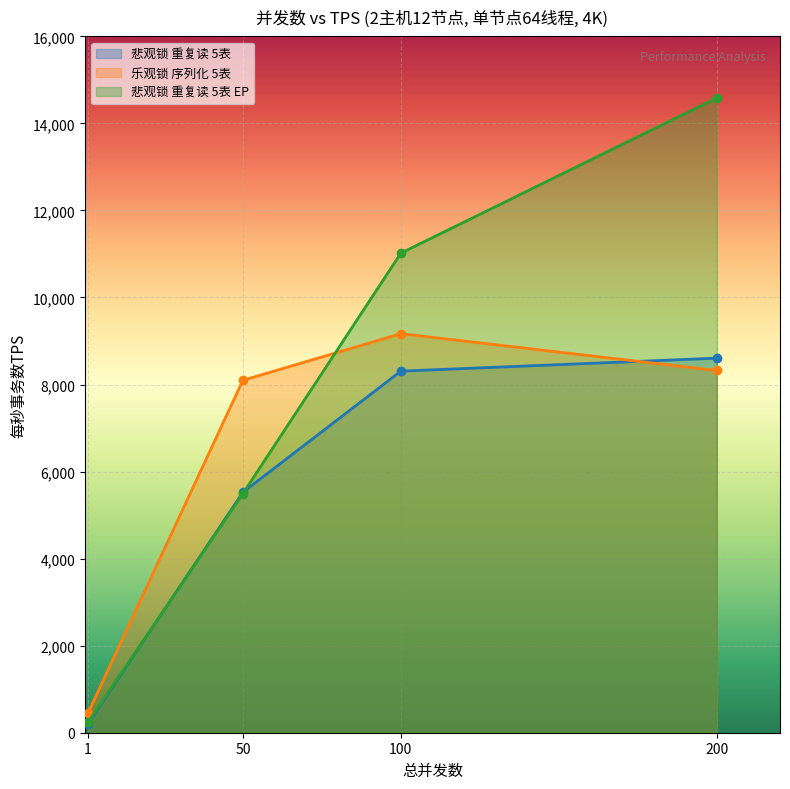

What is the difference between the maximum and minimum values in the 乐观锁 序列化 5表 series?

8710.8